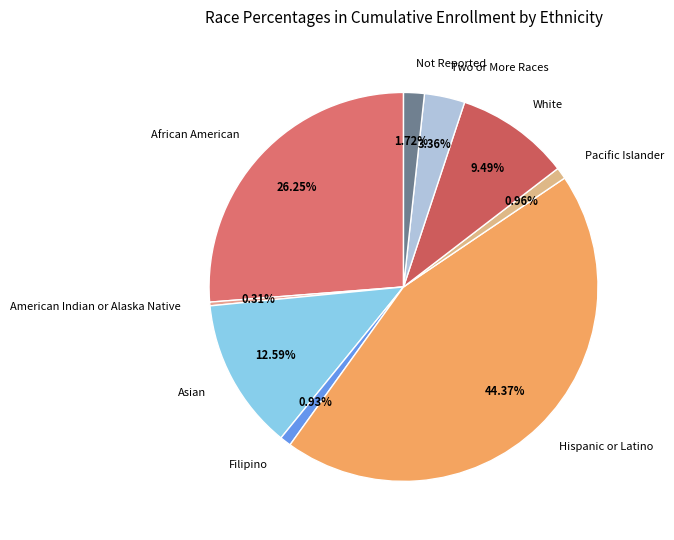

To the nearest percent, what portion does Hispanic or Latino represent?

44%